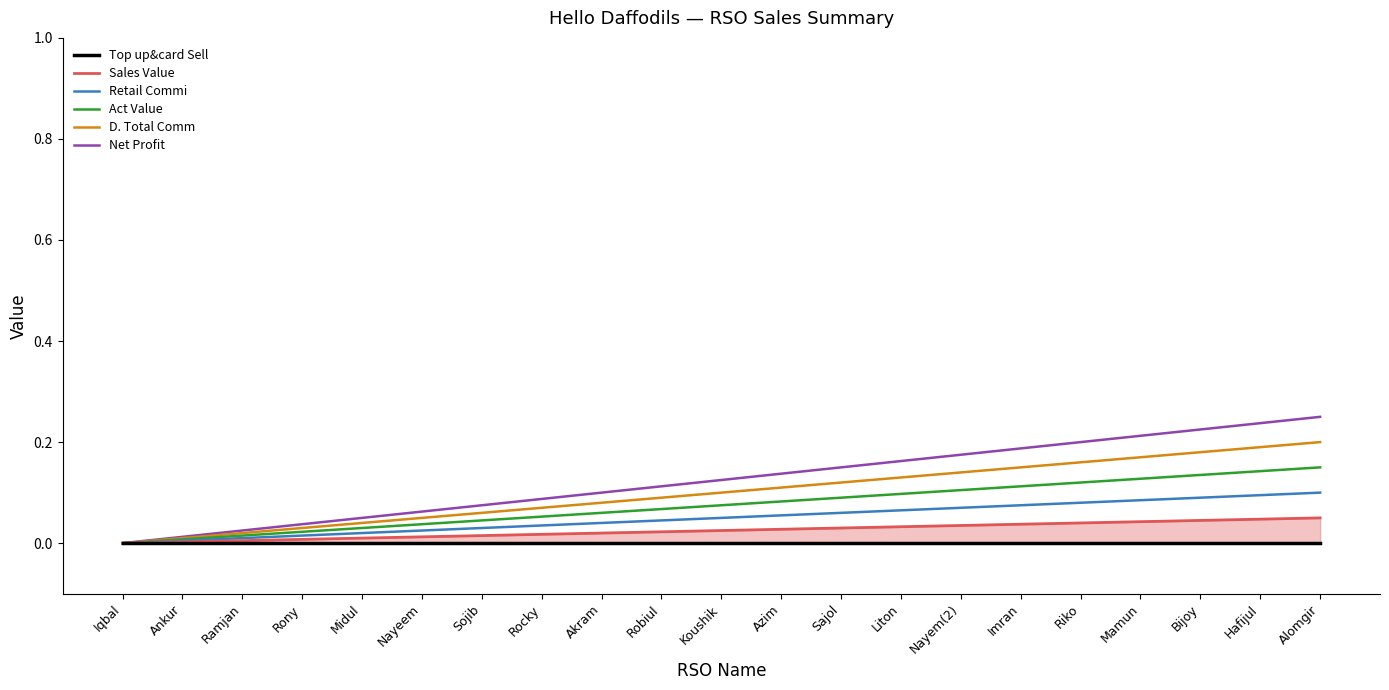

True or false: D. Total Comm has more than 0 interior local peaks.

False